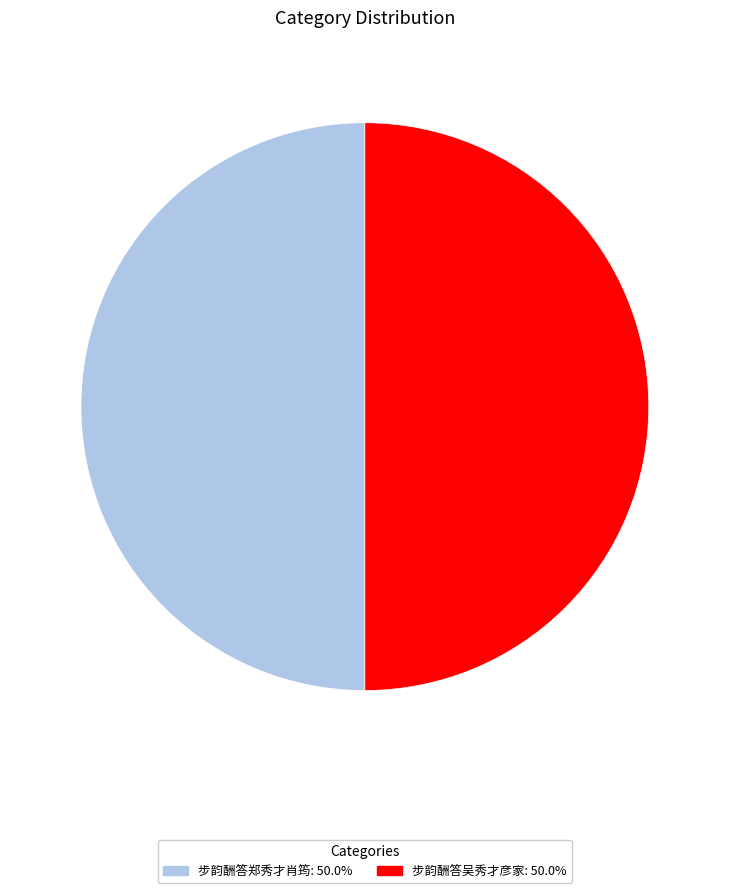

Do 步韵酬答郑秀才肖筠: 50.0% and 步韵酬答吴秀才彦家: 50.0% together represent more than half of the pie?

Yes